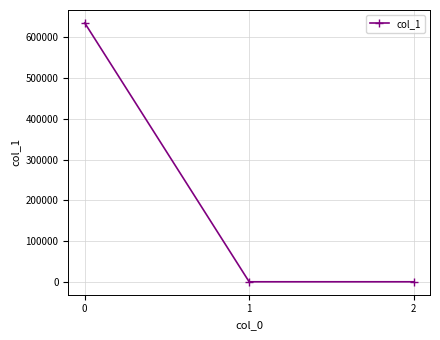

How many distinct data groups are displayed?

1